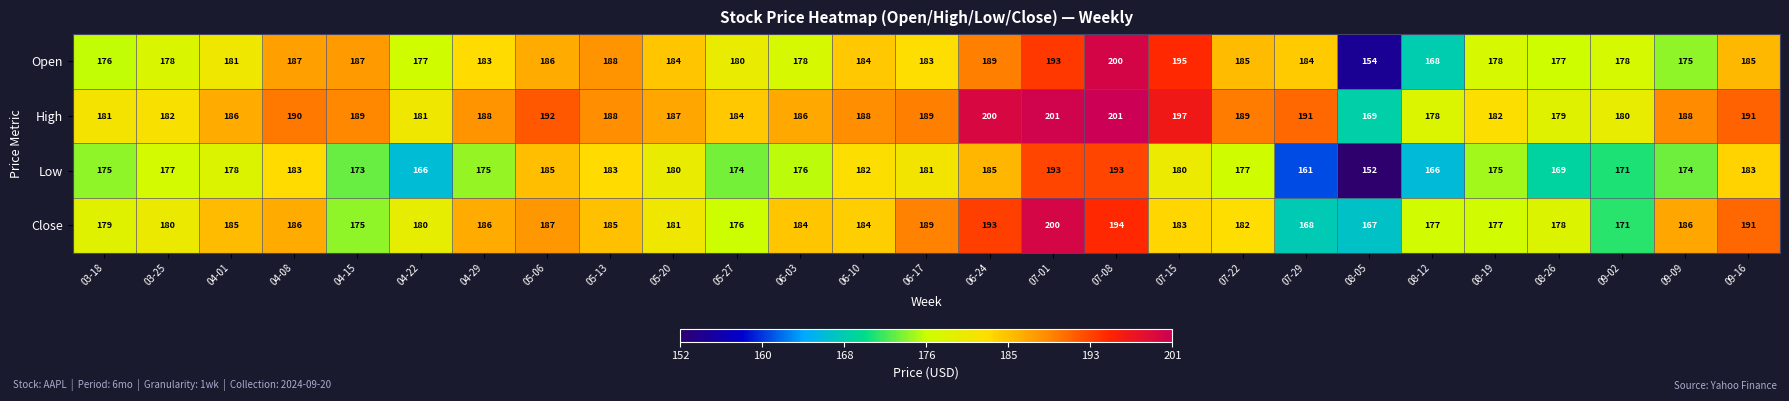

What is the difference between the second highest and minimum values in the High series?

32